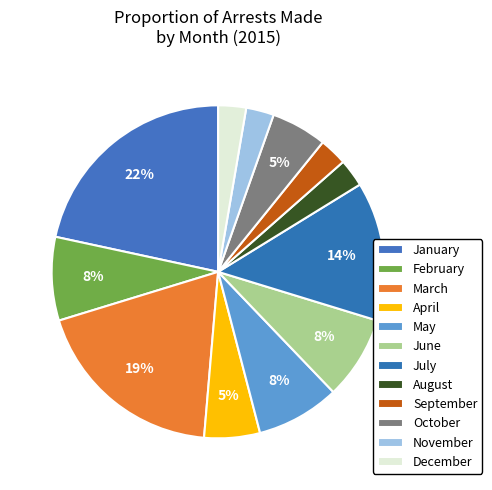

To the nearest percent, what portion does July represent?

14%